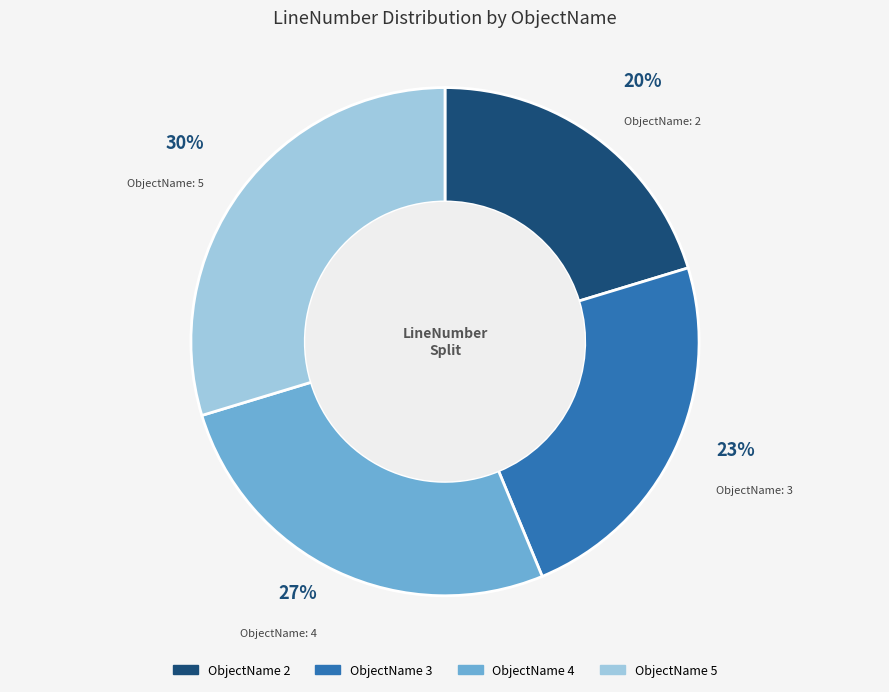

What is the smallest slice in the pie chart?

ObjectName 2